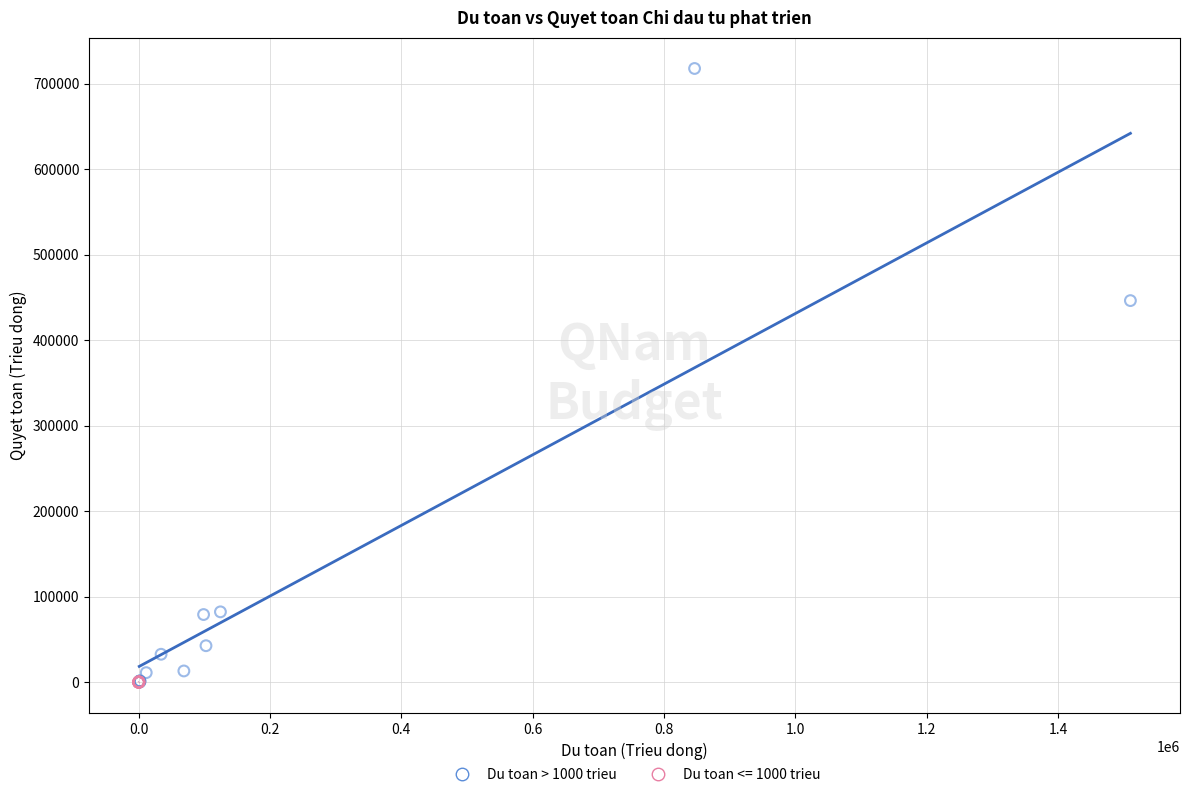

Which series has the largest Y range (max minus min)?

Du toan > 1000 trieu